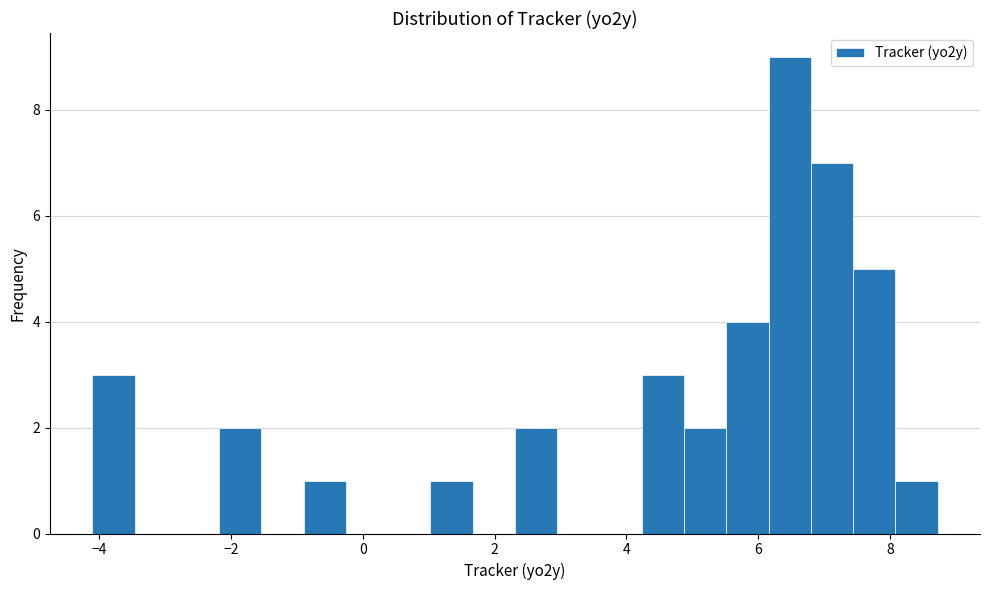

Read against the x-axis, roughly where is the centre of the tallest bar?

6.4